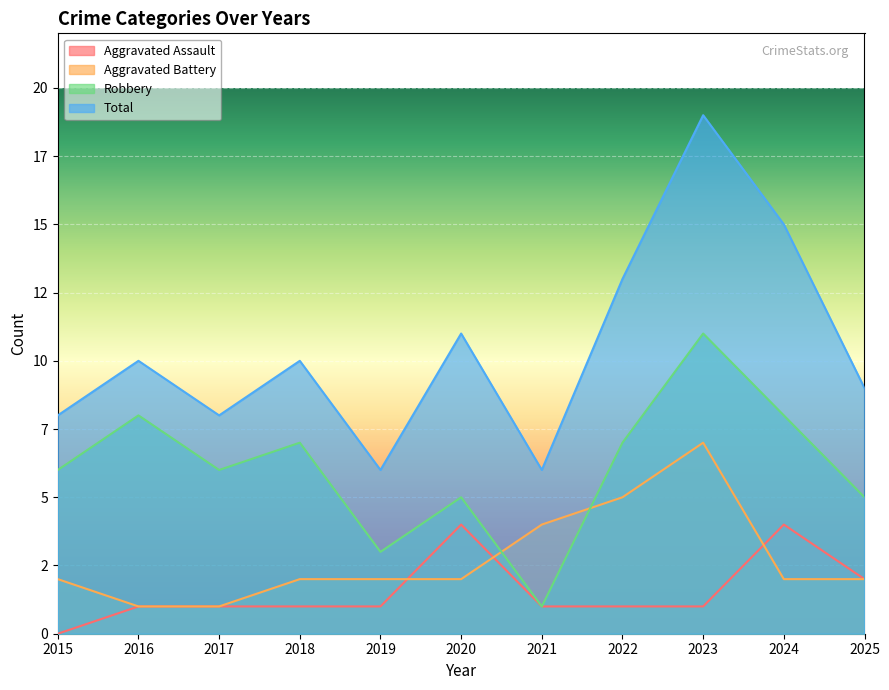

Reading left to right, list all the values displayed in this chart.

Aggravated Assault: 2015=0	2016=1	2017=1	2018=1	2019=1	2020=4	2021=1	2022=1	2023=1	2024=4	2025=2
Aggravated Battery: 2015=2	2016=1	2017=1	2018=2	2019=2	2020=2	2021=4	2022=5	2023=7	2024=2	2025=2
Robbery: 2015=6	2016=8	2017=6	2018=7	2019=3	2020=5	2021=1	2022=7	2023=11	2024=8	2025=5
Total: 2015=8	2016=10	2017=8	2018=10	2019=6	2020=11	2021=6	2022=13	2023=19	2024=15	2025=9